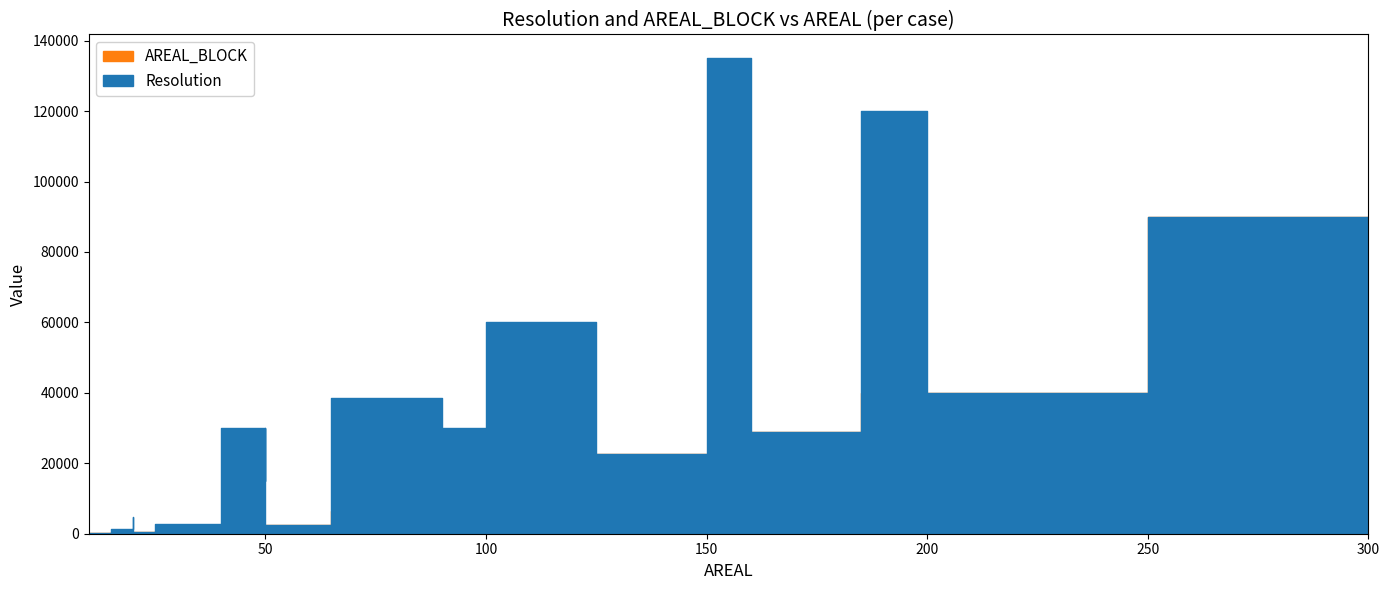

Count the number of data series in this chart.

2